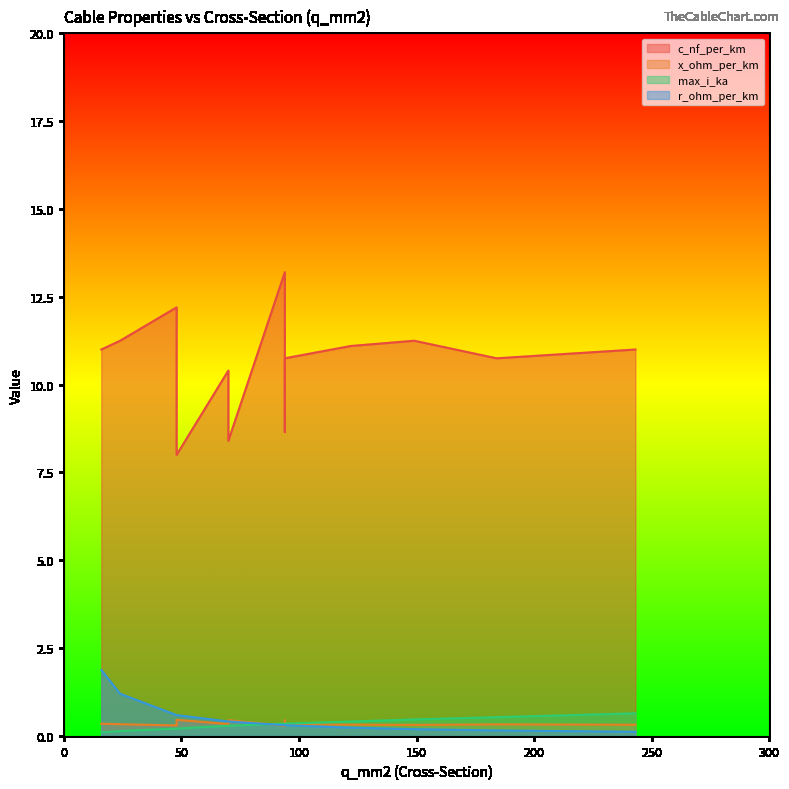

Which series has the largest total across all categories?

c_nf_per_km